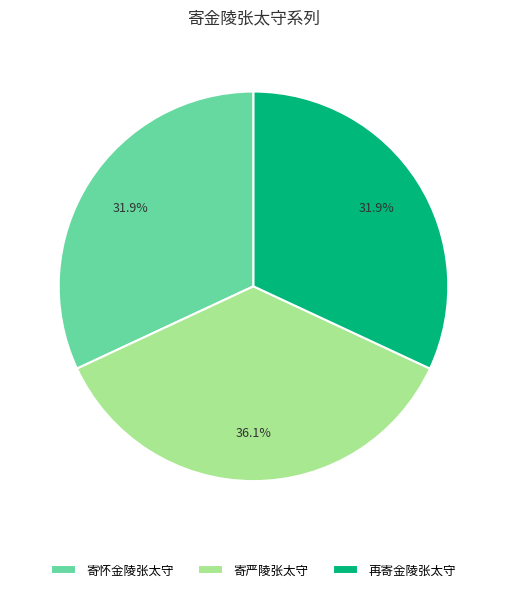

Is it true that 寄严陵张太守 is 42% of the pie?

False